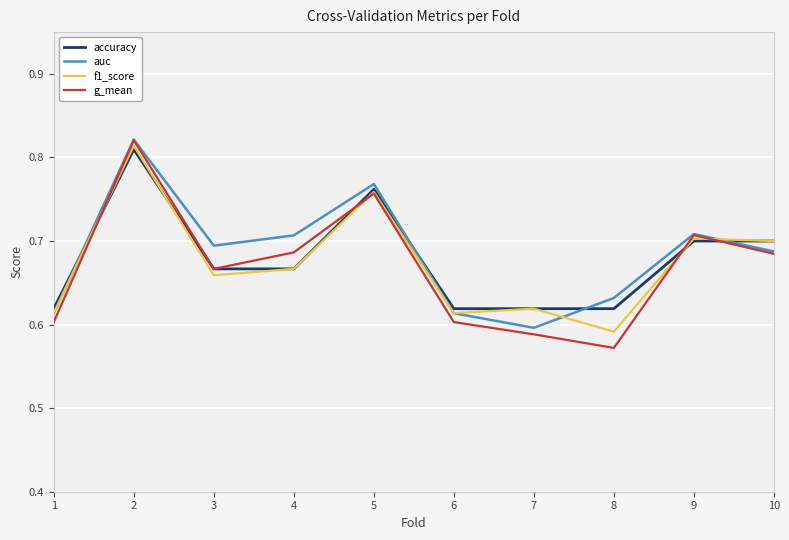

Which series has the largest total across all categories?

auc